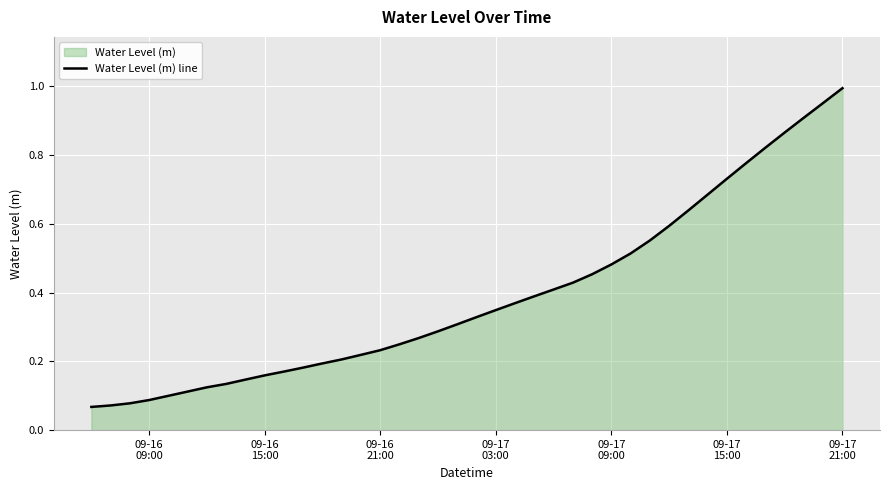

The chart shows a value of 0.2 at 20. True or false?

False